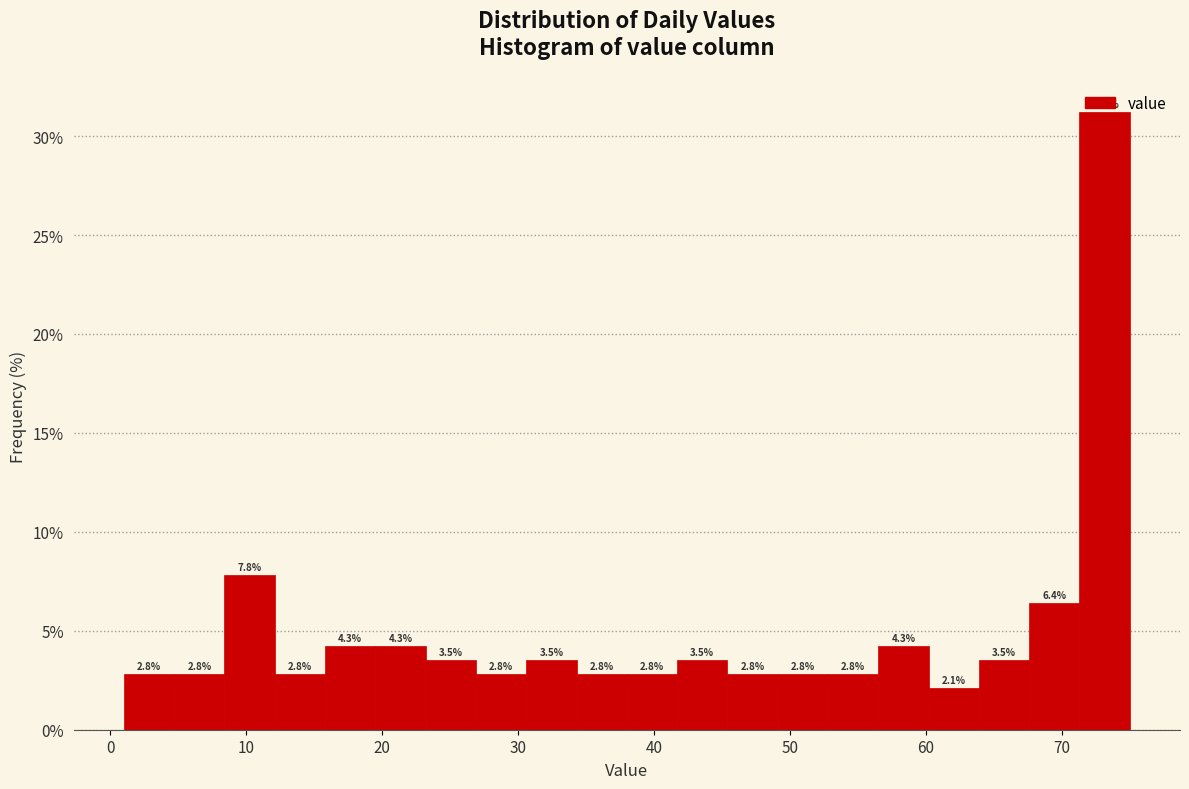

Read against the x-axis, roughly where is the centre of the tallest bar?

73